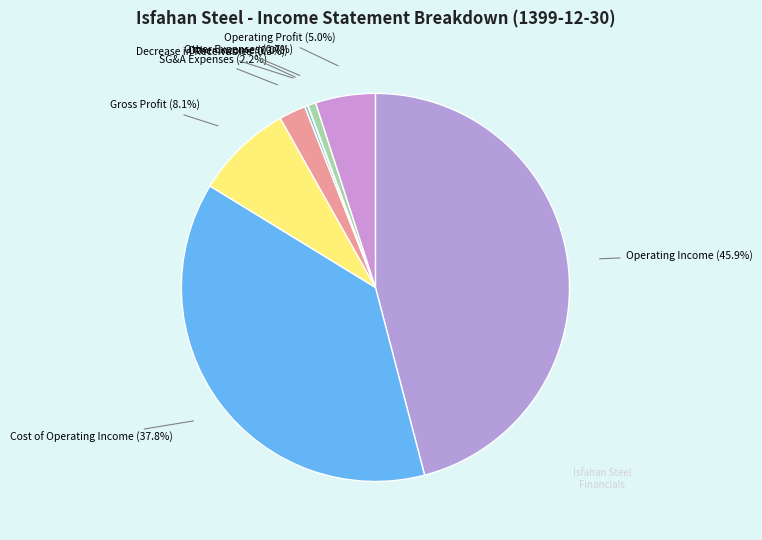

To the nearest percent, what is the difference between the largest and smallest slice percentages?

46%